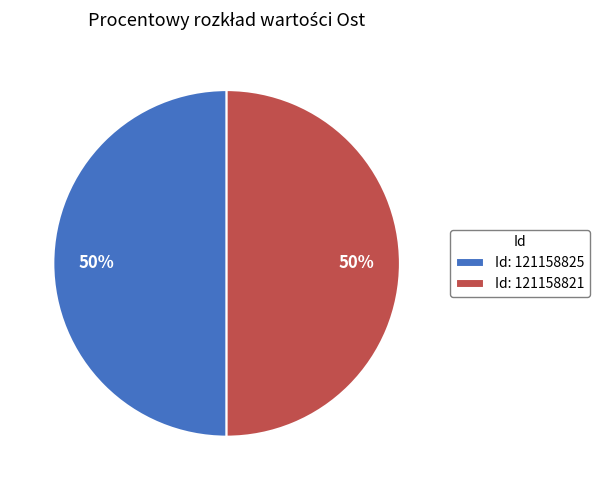

To the nearest percent, what portion does Id: 121158825 represent?

50%